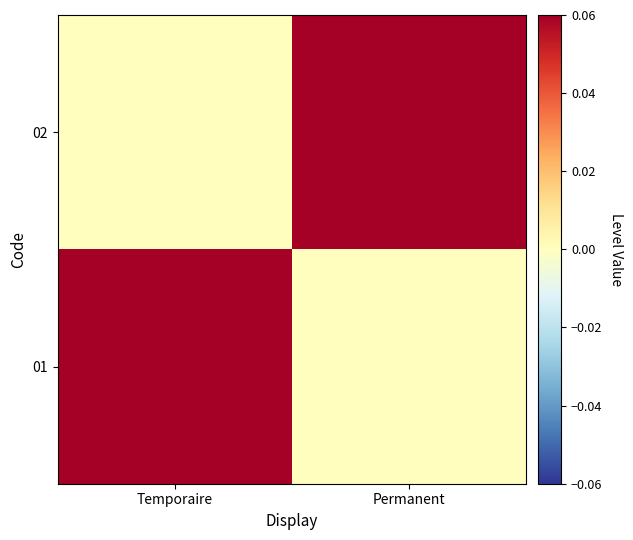

At how many categories does at least one series exceed 0?

2